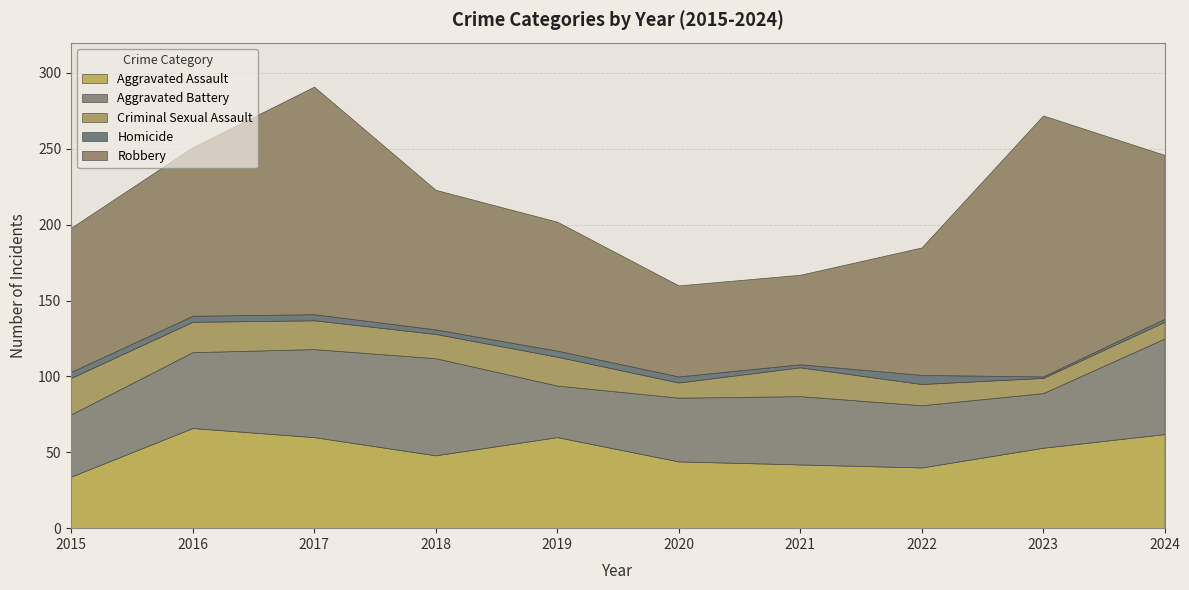

What is the value of the Homicide point at the 5th from the left?

4